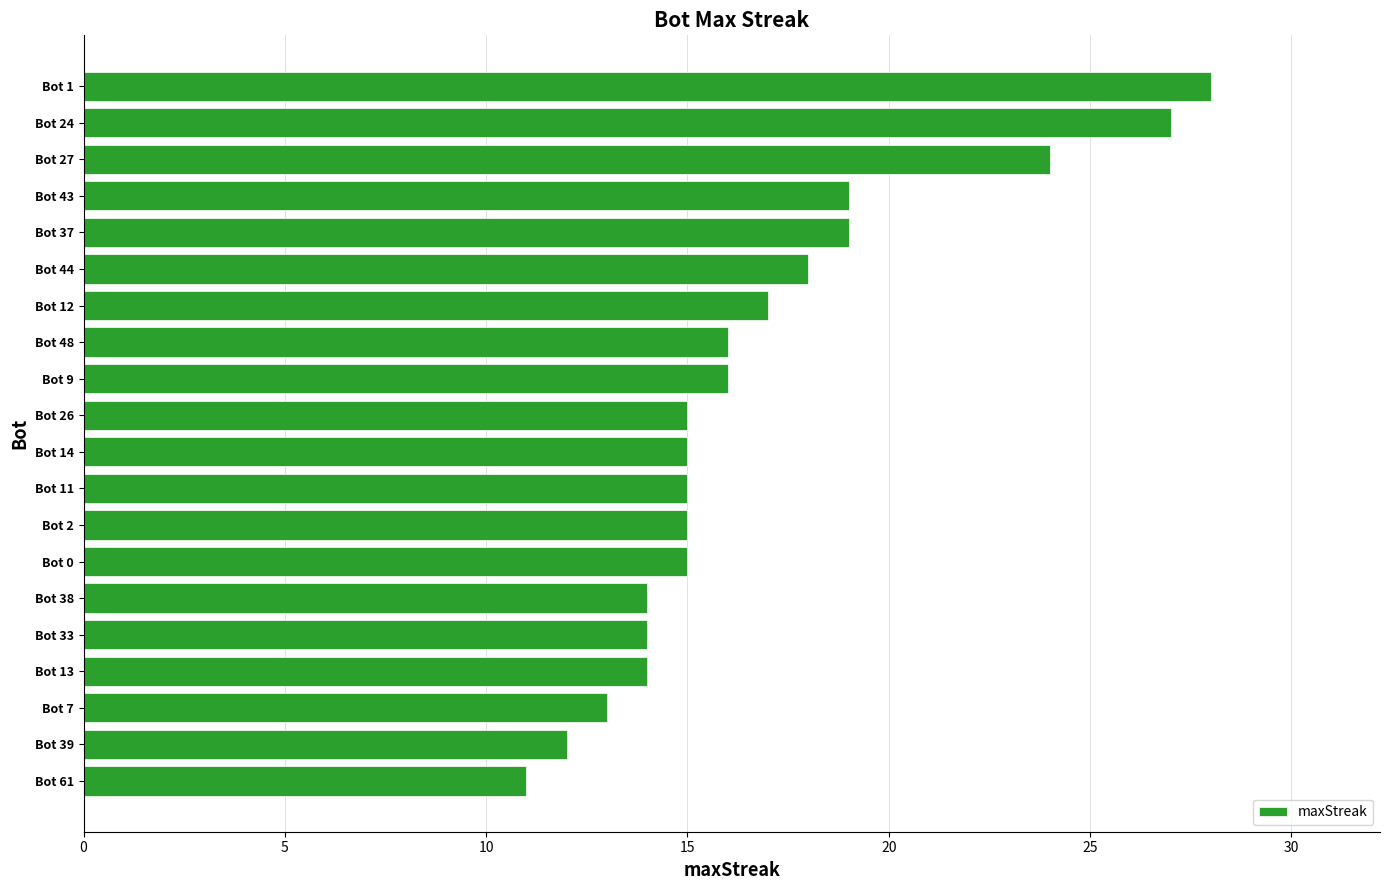

Count the number of data series in this chart.

1